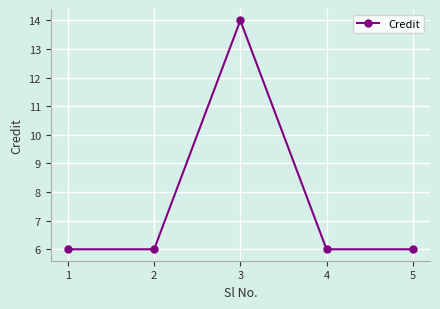

True or false: the data shows 6 at 2.

True